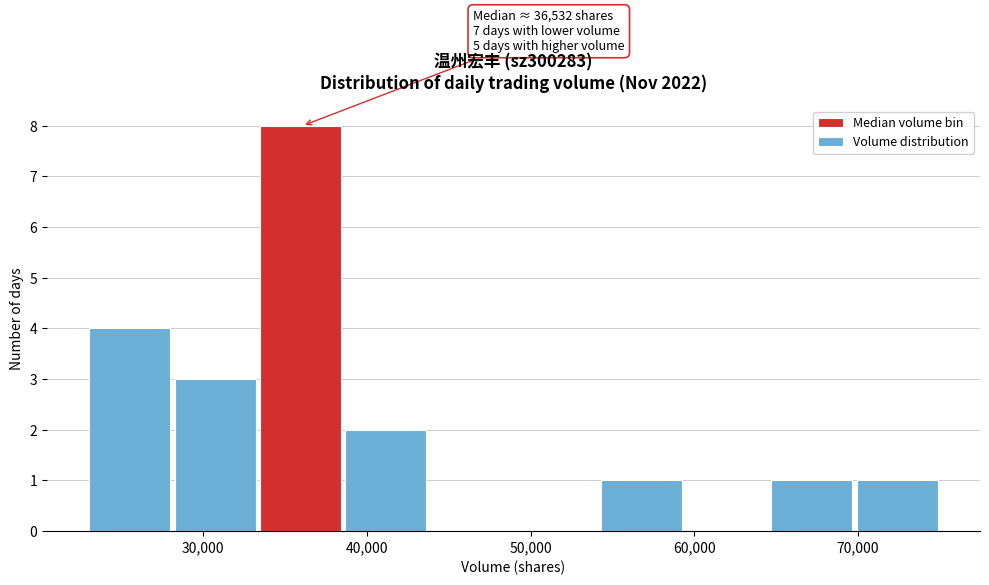

Over which range of the x-axis is the bar tallest?

33000 to 39000